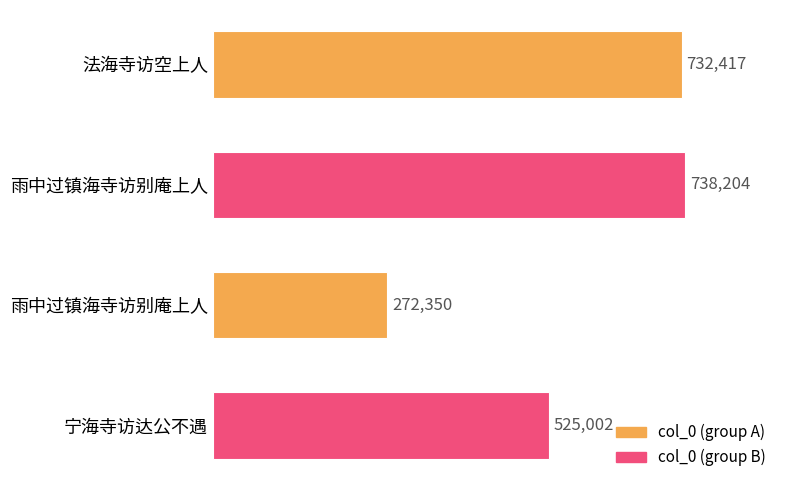

How many bars are there in total?

4